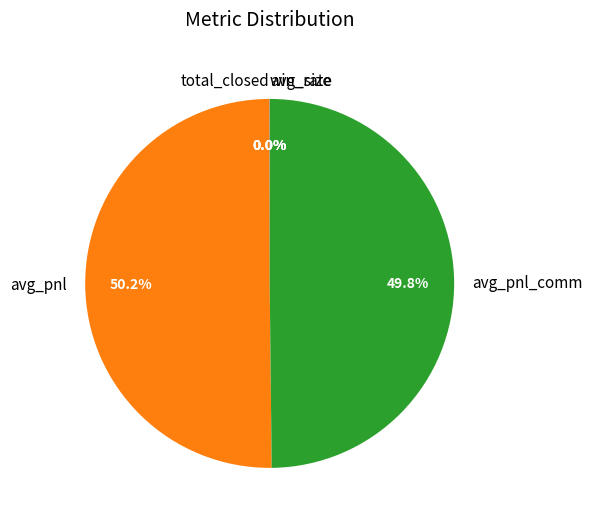

Which category accounts for the majority?

avg_pnl